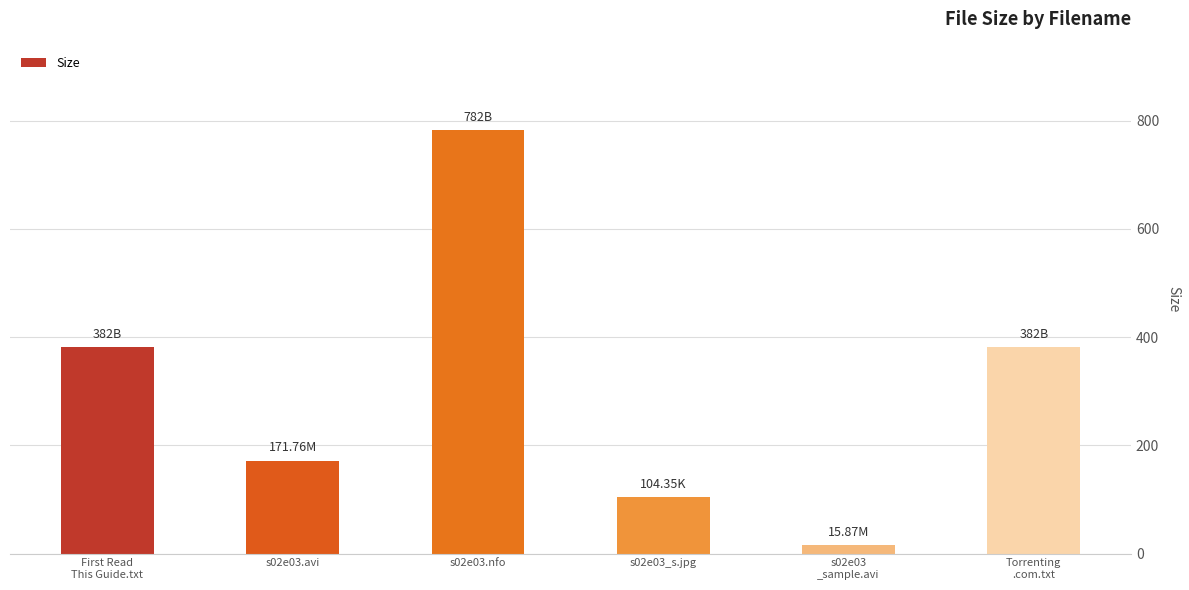

What is the sum of all values?

1838.0